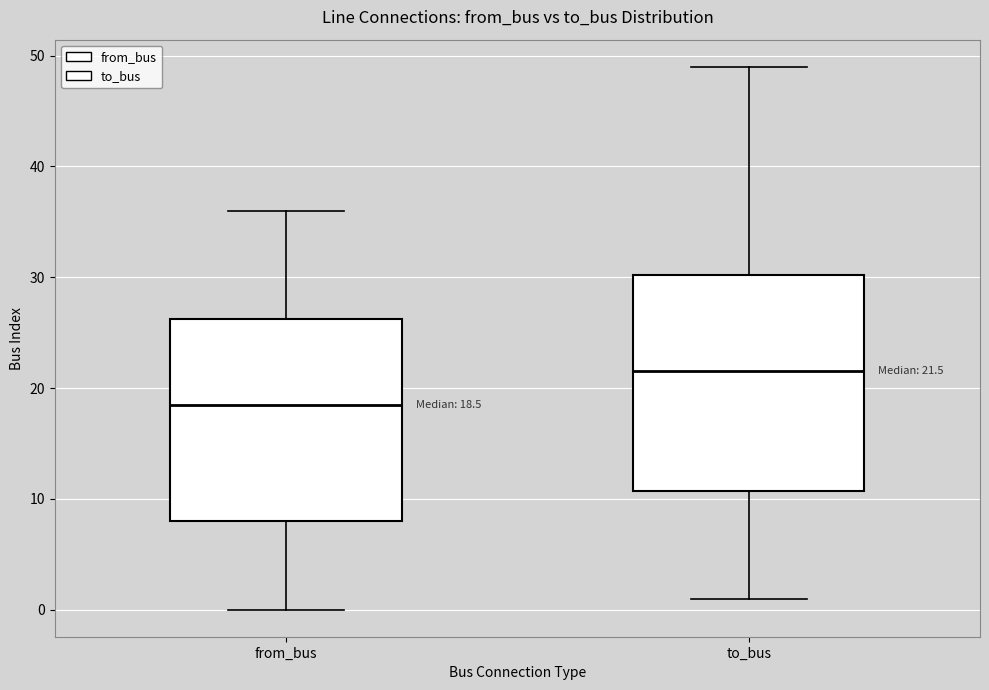

Comparing the boxes themselves (not the whiskers), which one is the tallest?

to_bus